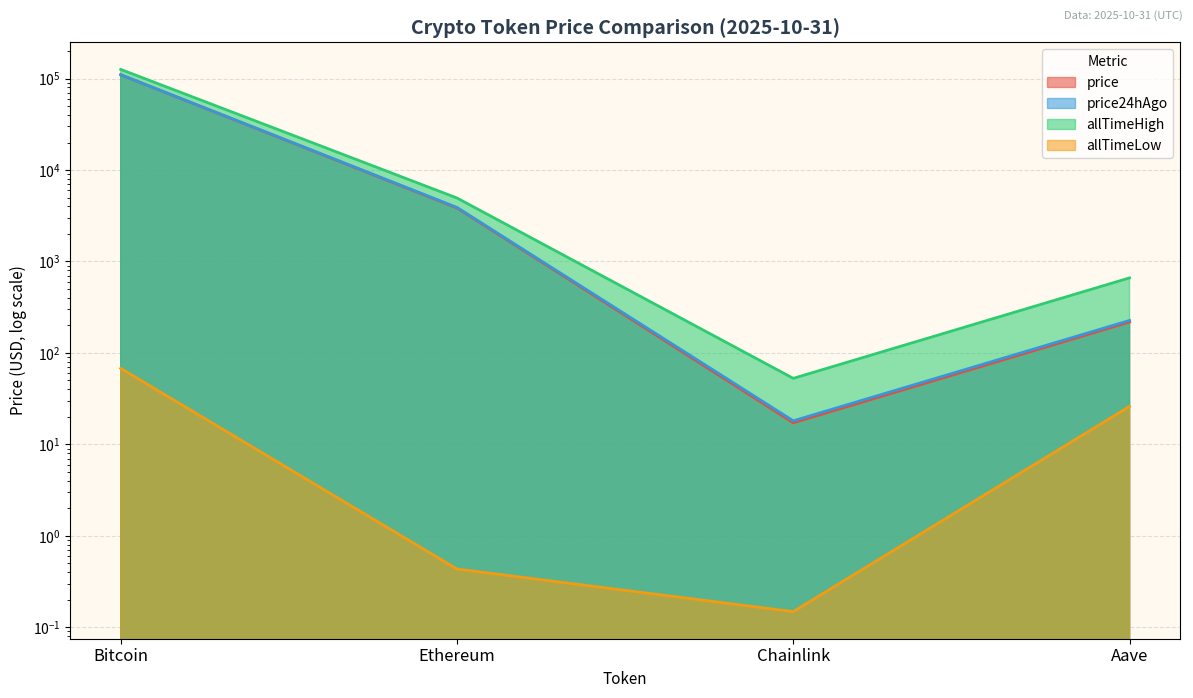

At which category does price24hAgo reach its first local valley?

Chainlink